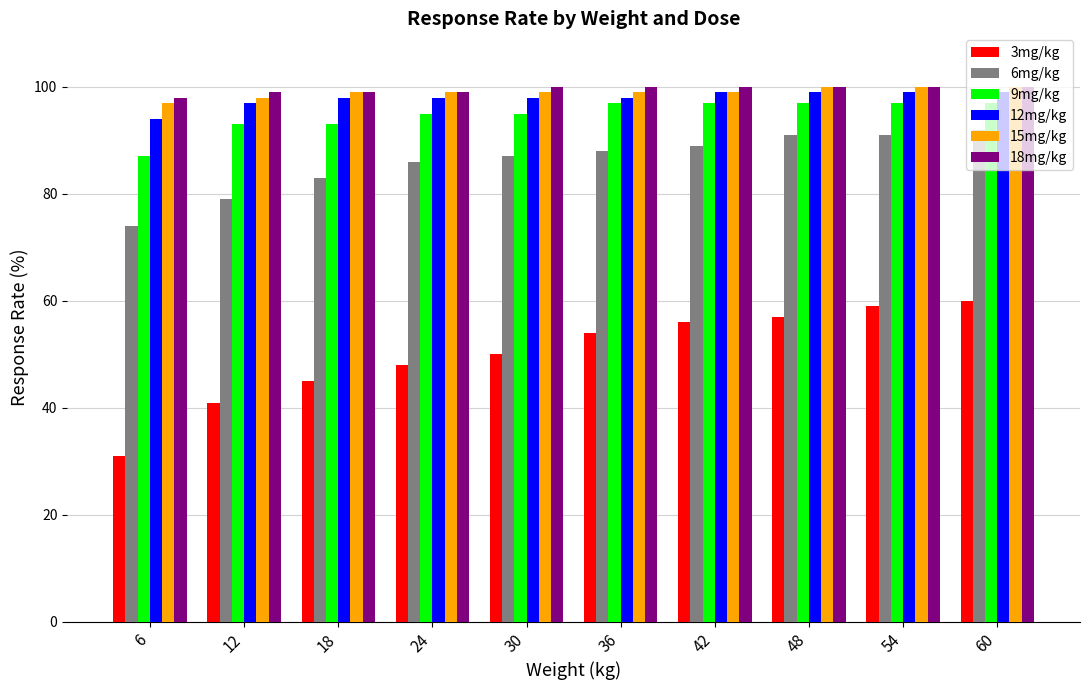

How many data points does each series have?

10